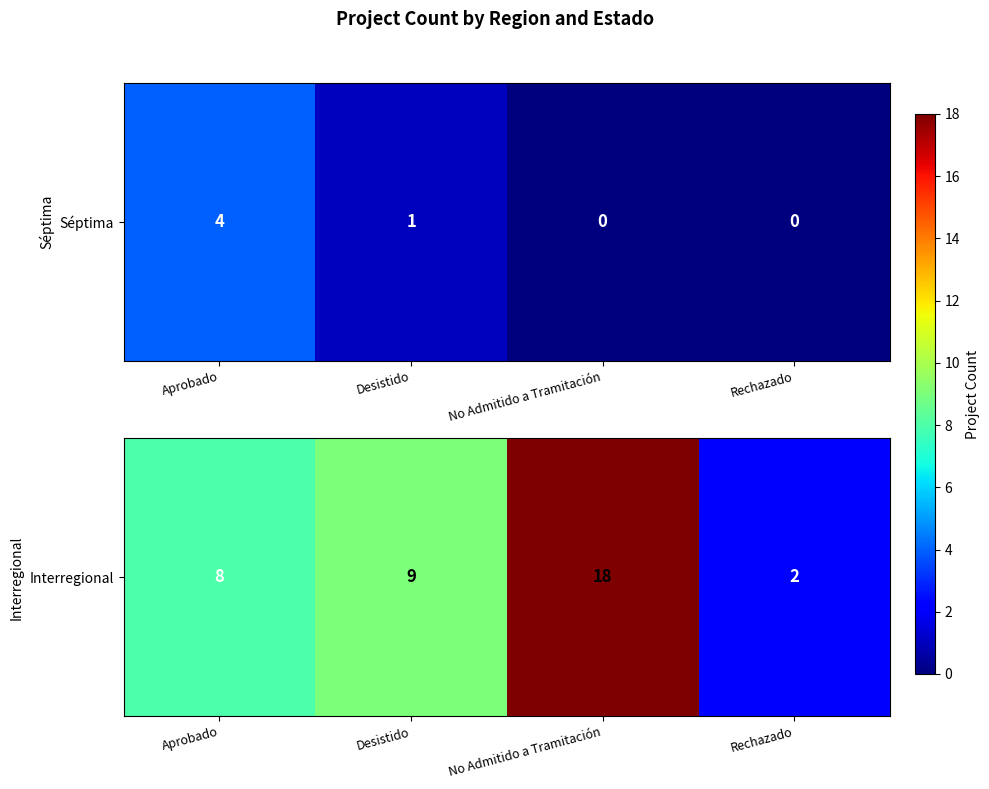

List the labels in order of value, smallest first.

Rechazado, Aprobado, Desistido, No Admitido a Tramitación